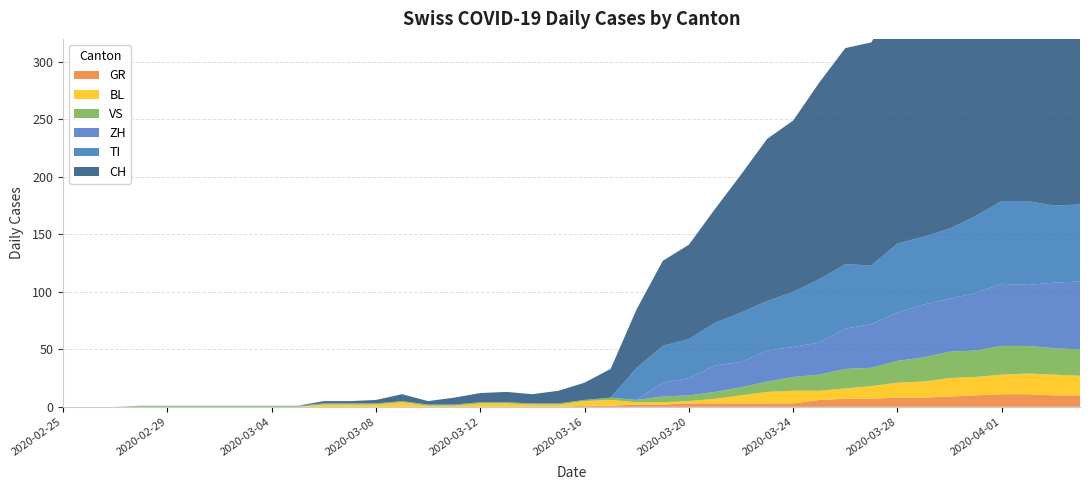

Reading right to left, transcribe all the data shown in this chart.

CH: 290	294	290	293	266	255	219	214	194	188	171	149	141	120	99	82	74	51	25	15	11	8	9	8	6	3	6	3	2	2	0	0	0	0	0	0	0	0	0	0
GR: 10	10	11	11	10	9	8	8	7	7	6	3	3	3	3	3	2	2	1	1	0	0	0	0	0	0	0	0	0	0	0	0	0	0	0	0	0	0	0	0
VS: 23	23	24	25	23	23	21	19	16	17	14	12	9	7	6	5	5	2	2	1	1	1	1	1	1	1	1	1	1	1	1	1	1	1	1	1	1	0	0	0
TI: 67	67	73	72	67	61	59	60	51	56	55	48	43	43	37	34	32	28	0	0	0	0	0	0	0	0	0	0	0	0	0	0	0	0	0	0	0	0	0	0
BL: 17	18	18	17	16	16	14	13	11	9	8	11	10	7	4	2	2	2	5	4	2	2	3	3	1	1	4	2	2	2	0	0	0	0	0	0	0	0	0	0
ZH: 59	57	53	54	50	46	46	42	38	35	28	26	27	22	23	15	12	0	0	0	0	0	0	0	0	0	0	0	0	0	0	0	0	0	0	0	0	0	0	0